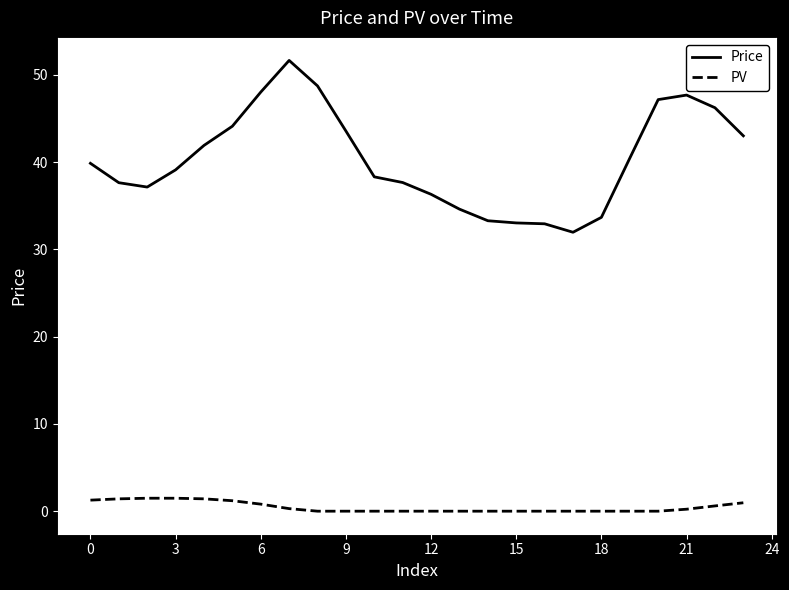

What is the highest value of the PV series?

1.5